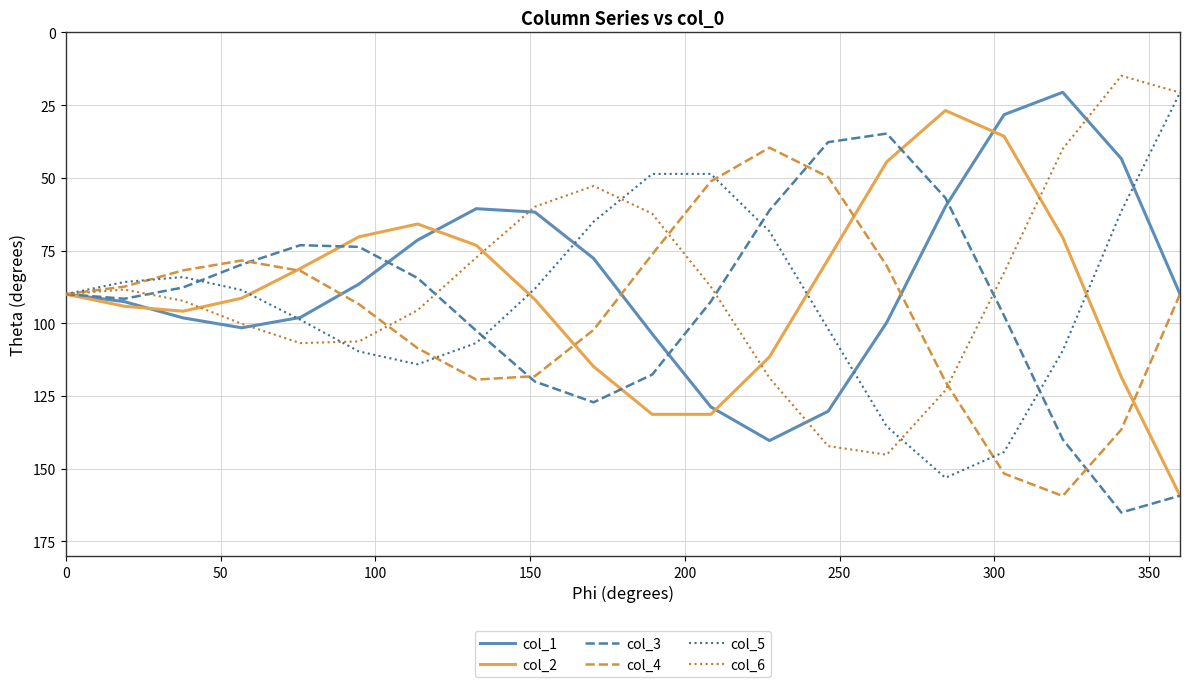

How many interior local peaks does the col_5 series have?

2